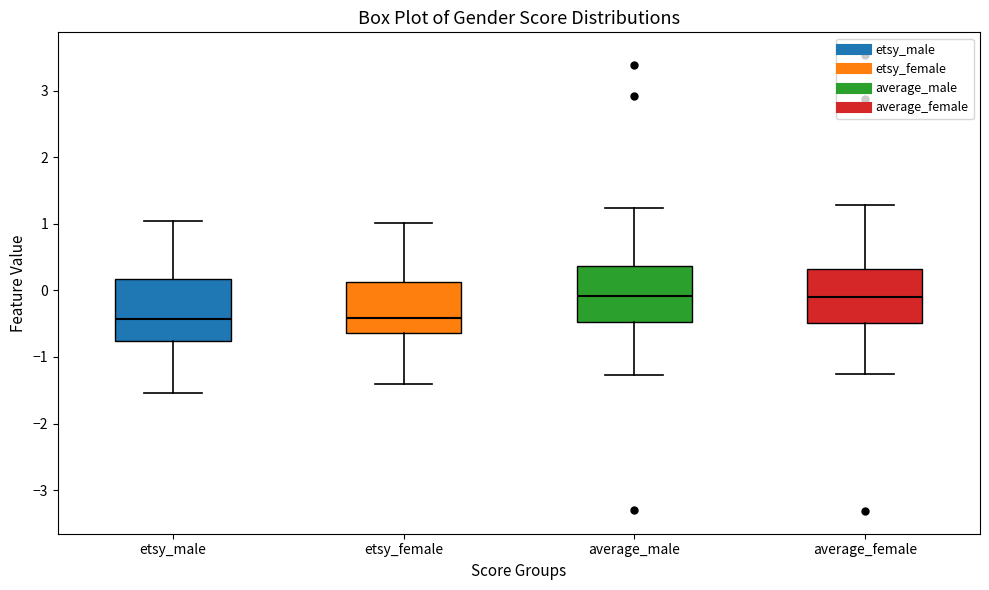

Where is the lower edge of the box for average_male on the y-axis? The values are not printed on the chart, so give them approximately, as read against the axis.

-0.5